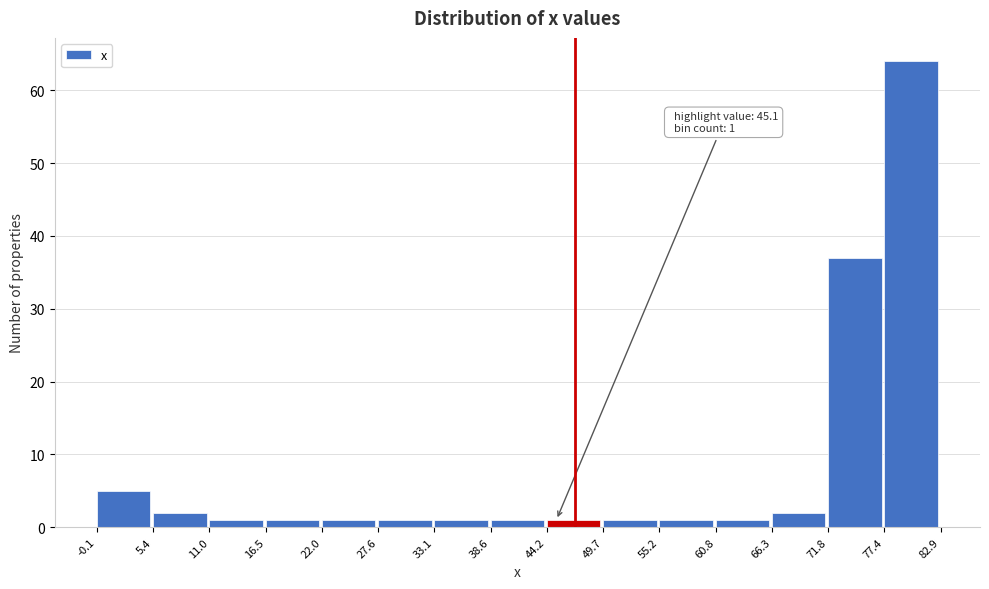

Which range on the x-axis has the tallest bar?

77.4 to 82.9